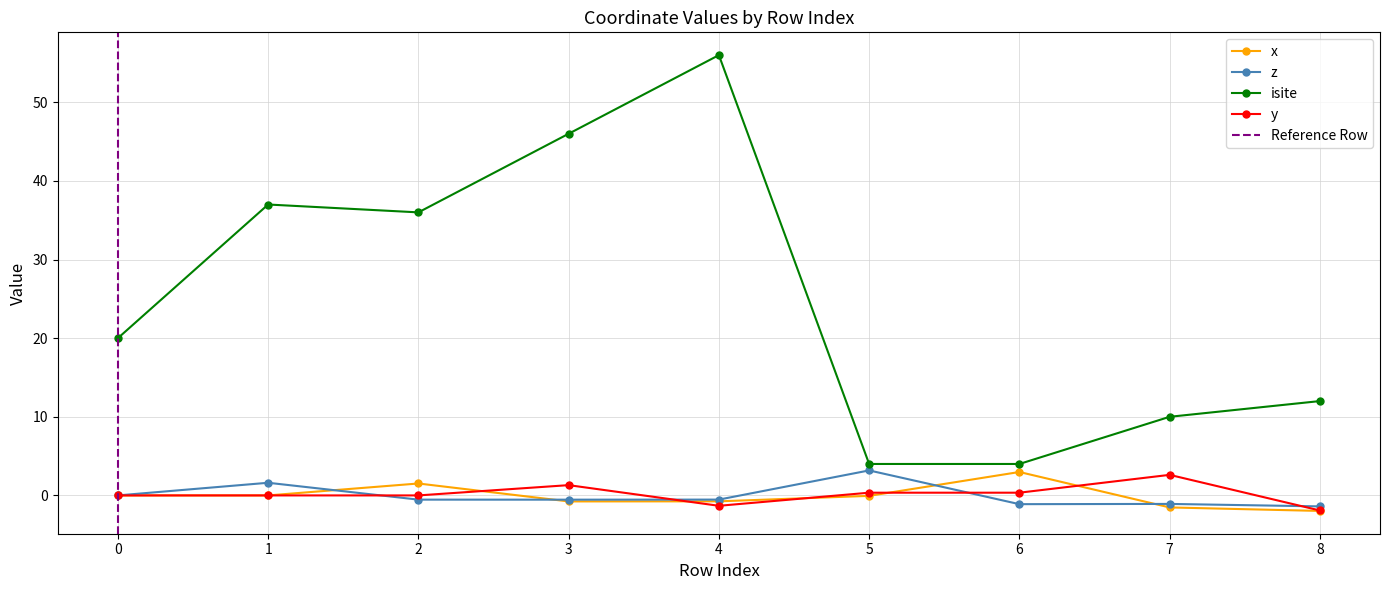

Reading right to left, extract all data points from this chart.

x: -2.0	-1.5	3.0	-0.1	-0.8	-0.8	1.5	-0.0	0.0
z: -1.4	-1.1	-1.1	3.2	-0.5	-0.5	-0.5	1.6	0.0
isite: 12.0	10.0	4.0	4.0	56.0	46.0	36.0	37.0	20.0
y: -1.9	2.6	0.3	0.3	-1.3	1.3	0.0	-0.0	0.0